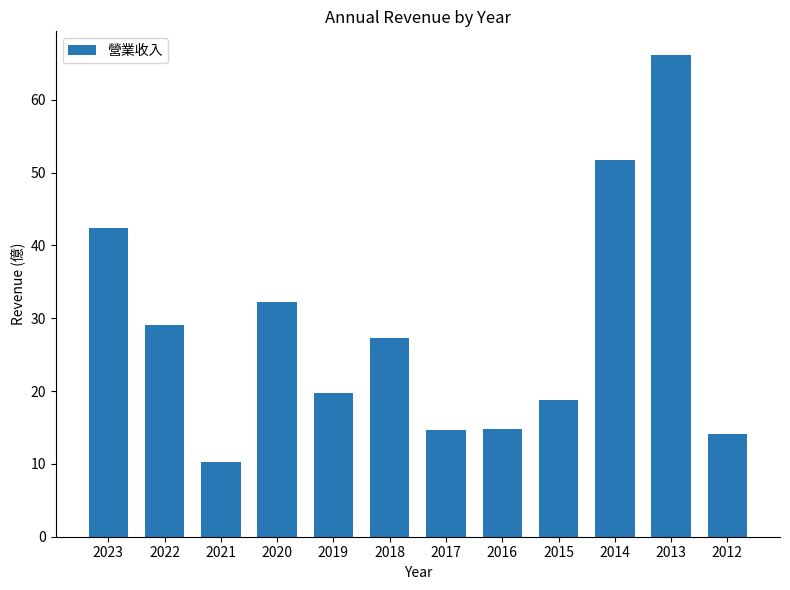

At which label is the value closest to 38?

2023